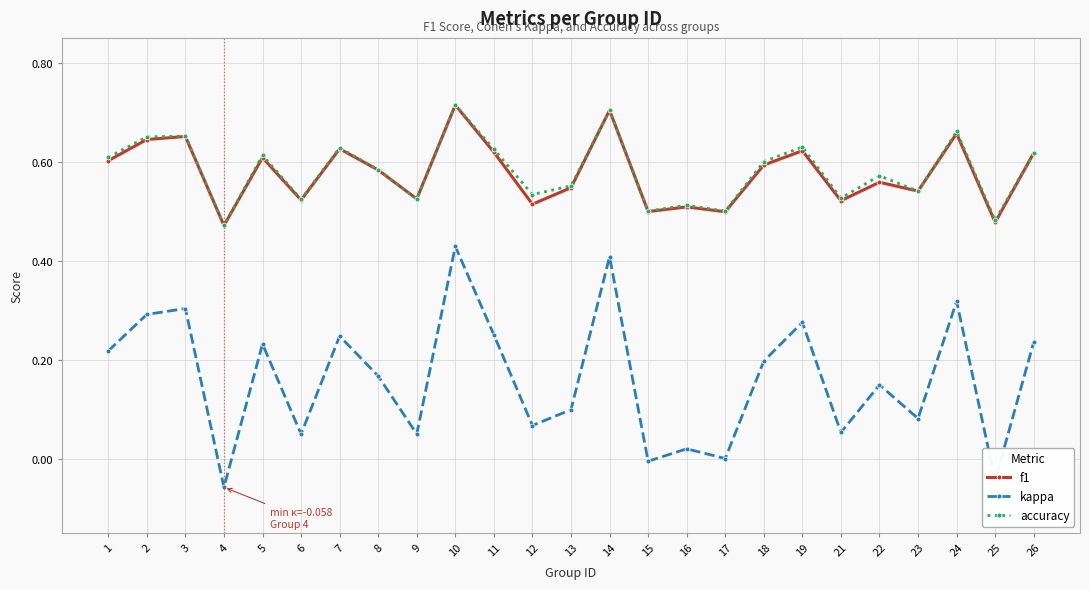

How many categories are shown in the chart?

25